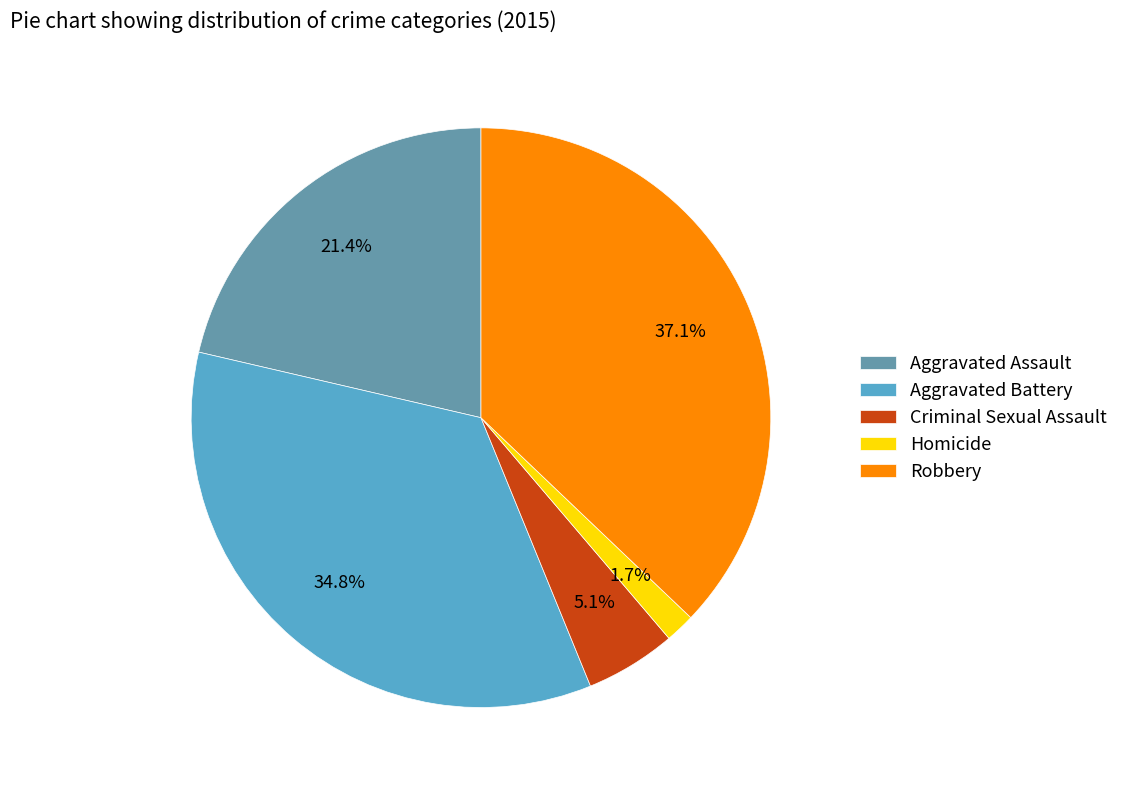

To the nearest percent, what is the combined percentage of Criminal Sexual Assault and Homicide?

7%